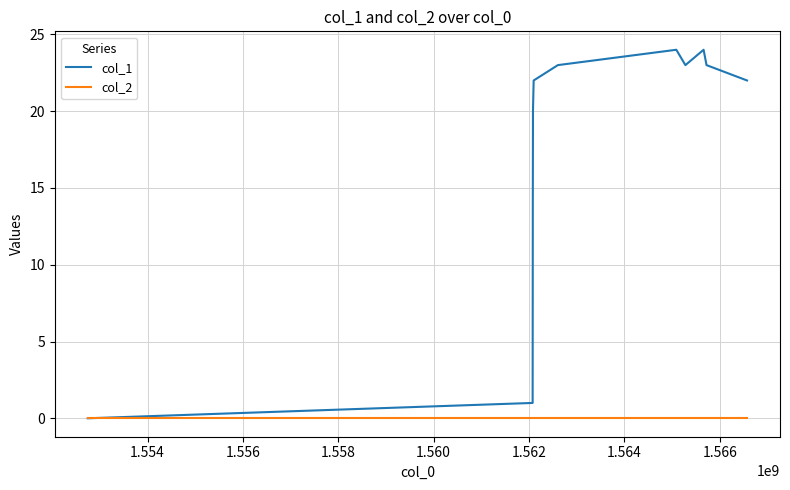

What is the maximum value shown in the chart?

24